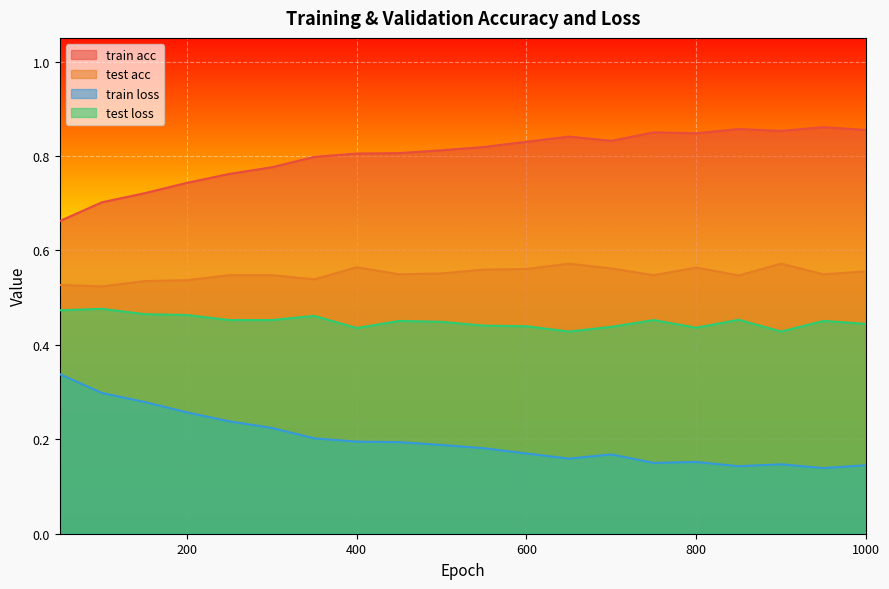

What is the smallest value displayed?

0.1